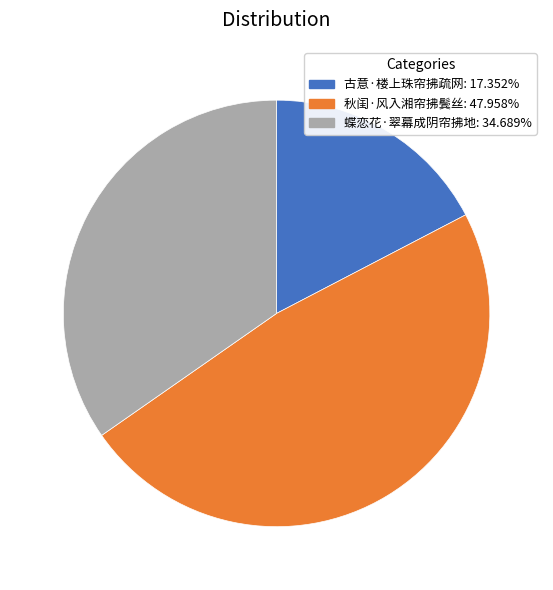

Is there a majority slice in this chart?

No